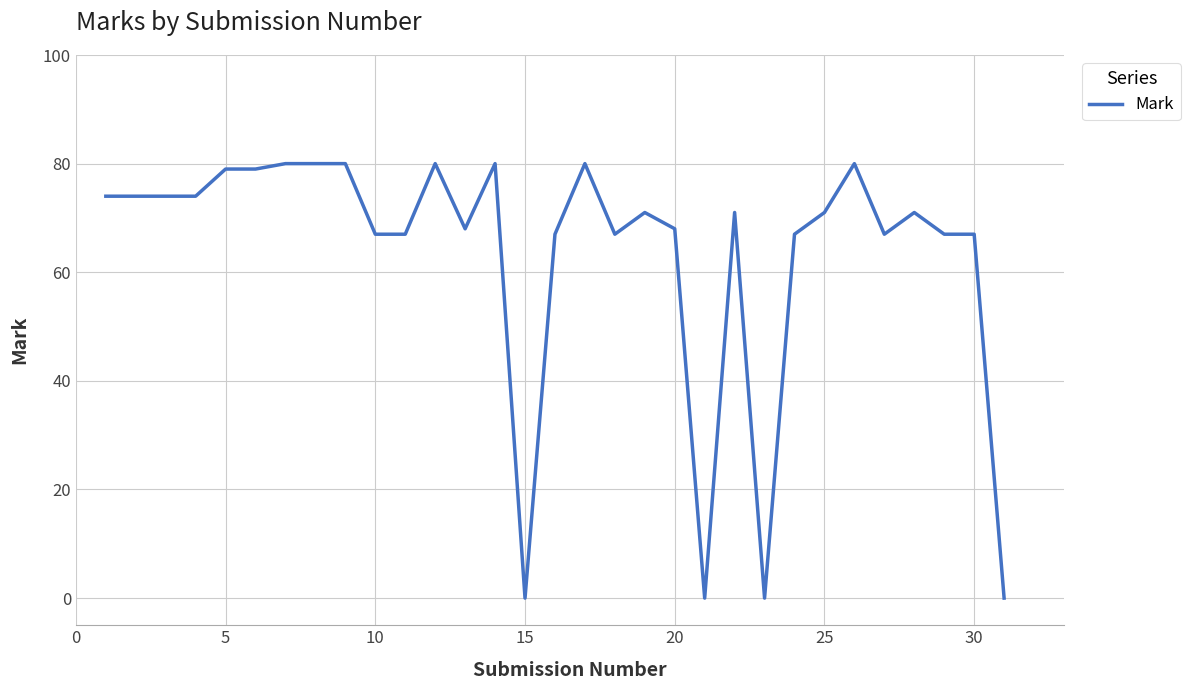

What is the greatest value displayed?

80